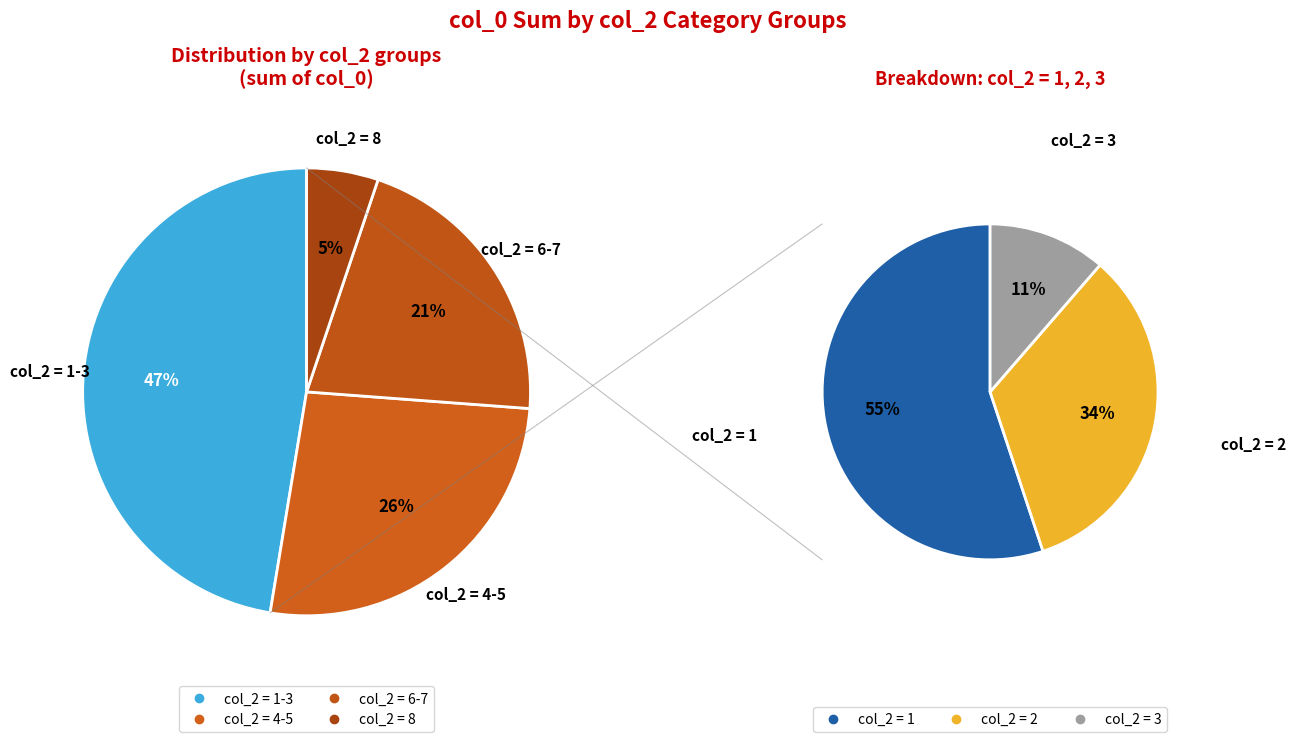

Between 2 and 8, which is larger?

2